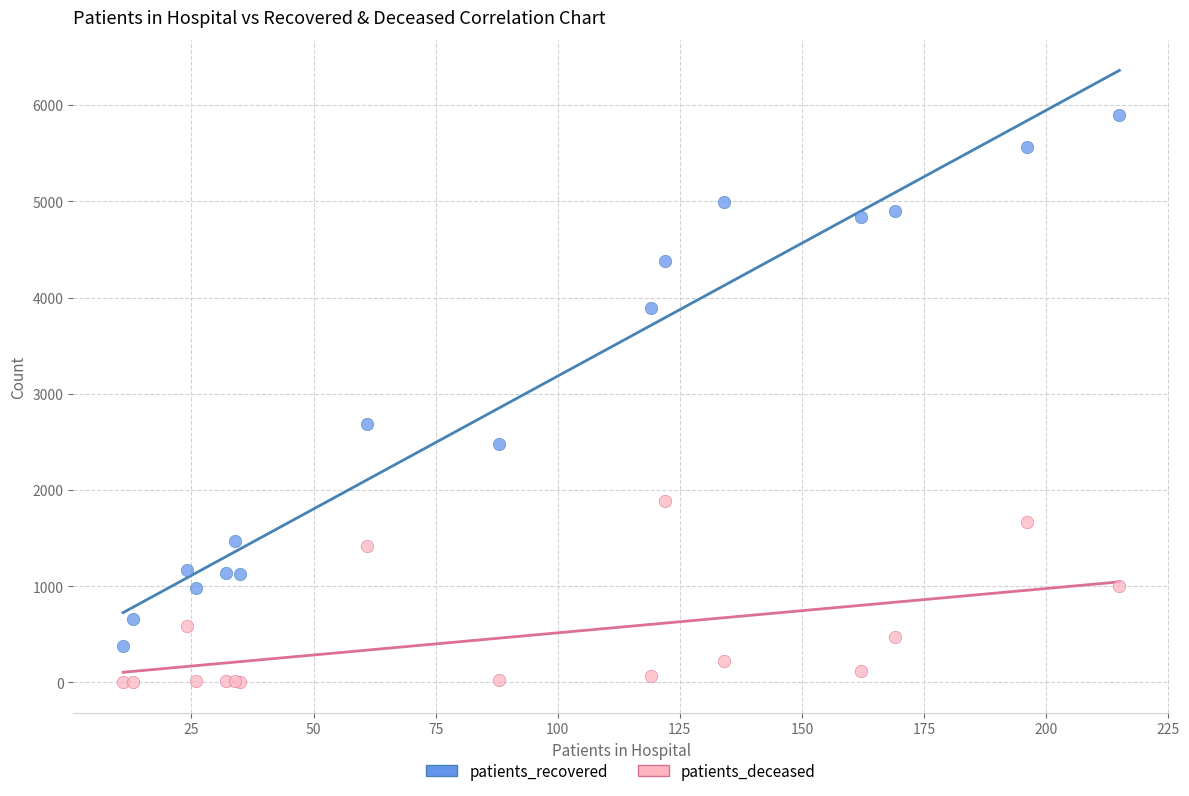

What are all the series names shown in the legend?

patients_recovered, patients_deceased